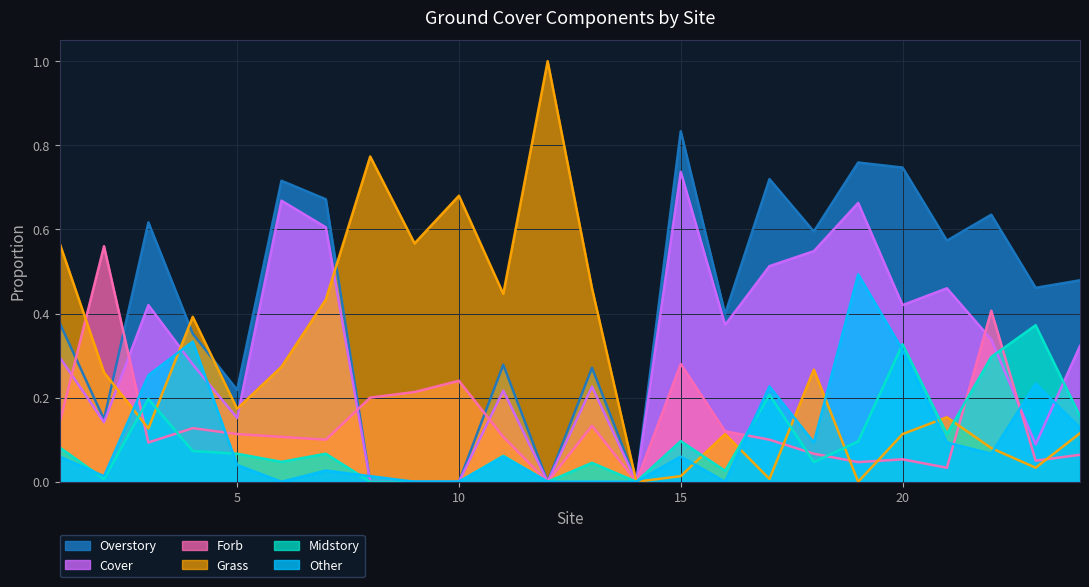

After their last crossing, which series has the higher values: Grass or Other?

Other